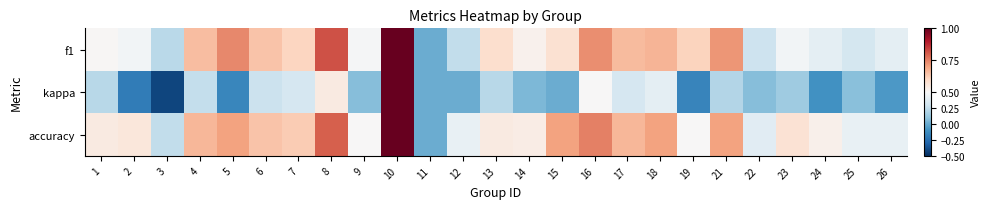

At 6, list the series in order from largest to smallest.

accuracy, f1, kappa